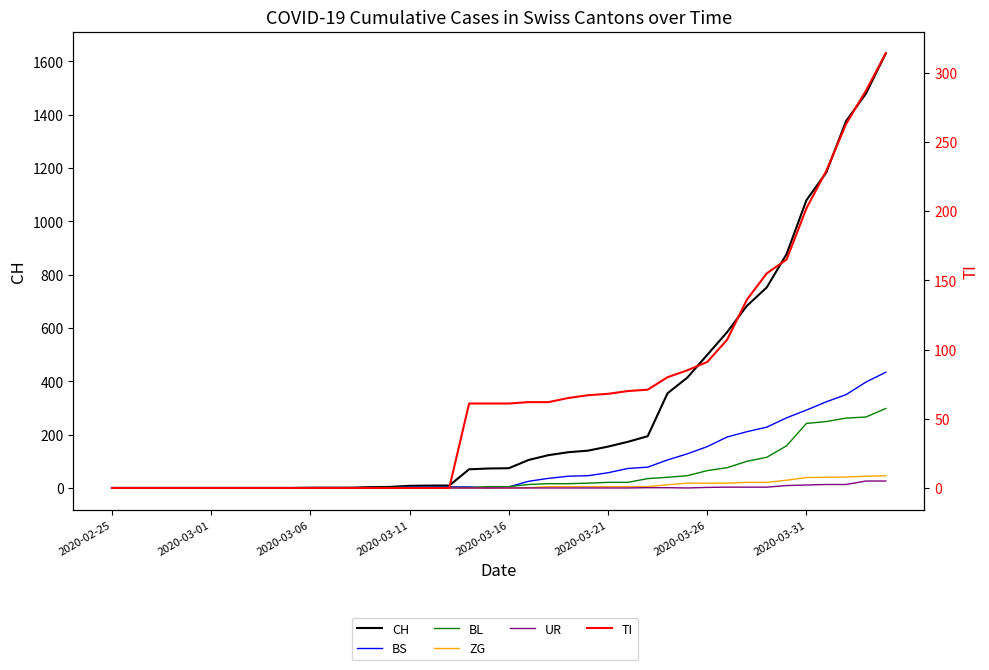

At how many categories does at least one series exceed 3?

26